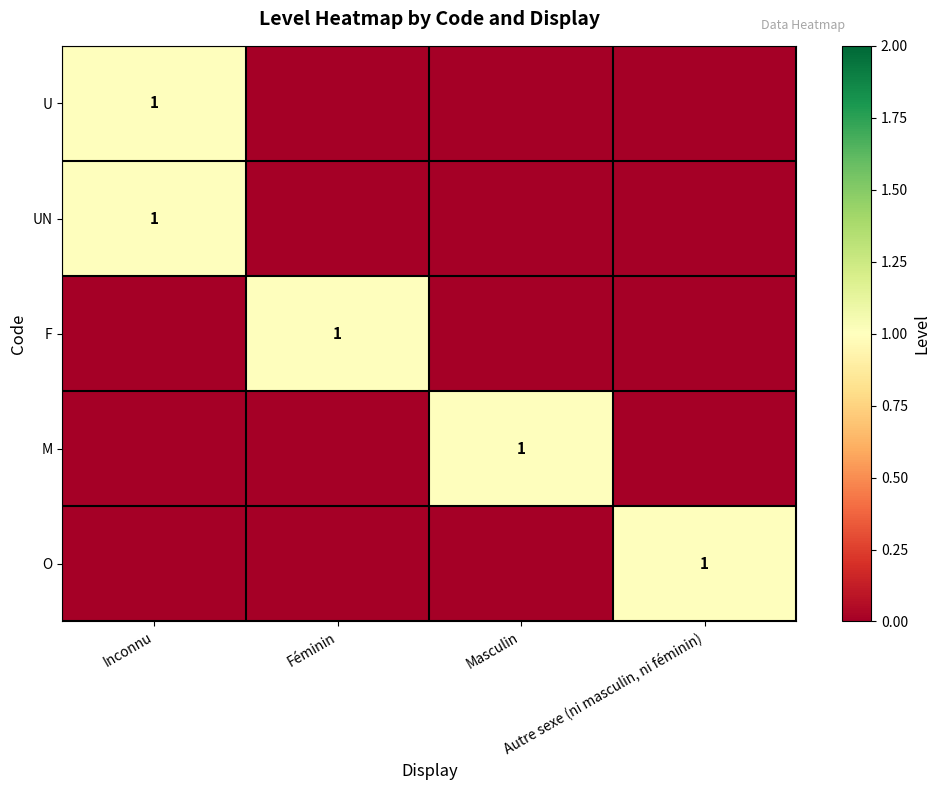

How many positive values does the F series have?

1